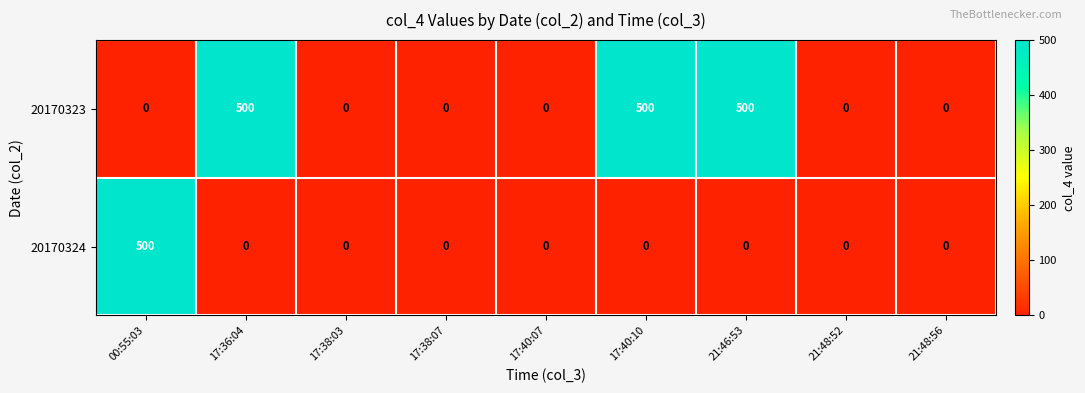

Rank the series by their average value, from lowest to highest.

20170324, 20170323